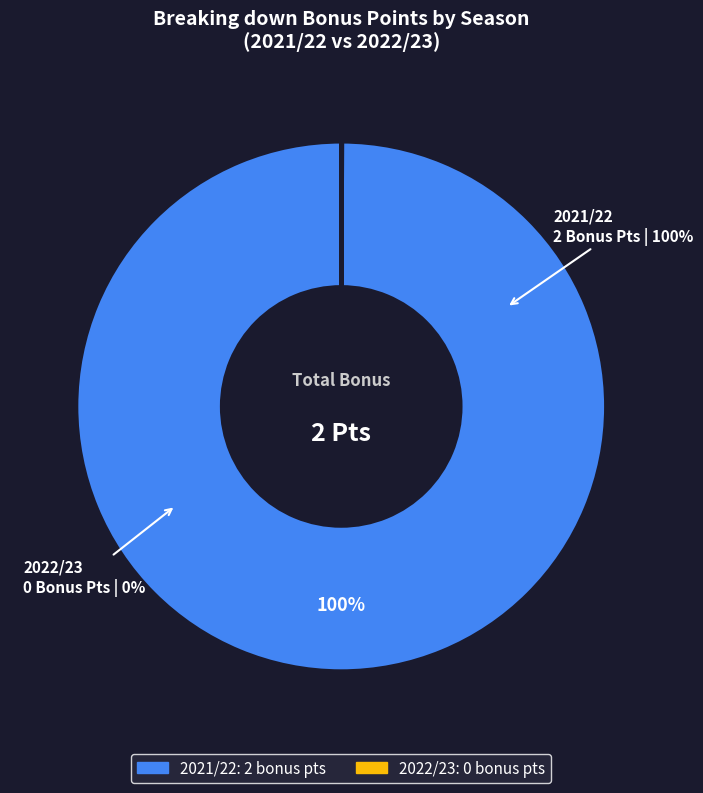

To the nearest percent, what portion does 2021/22 represent?

100%